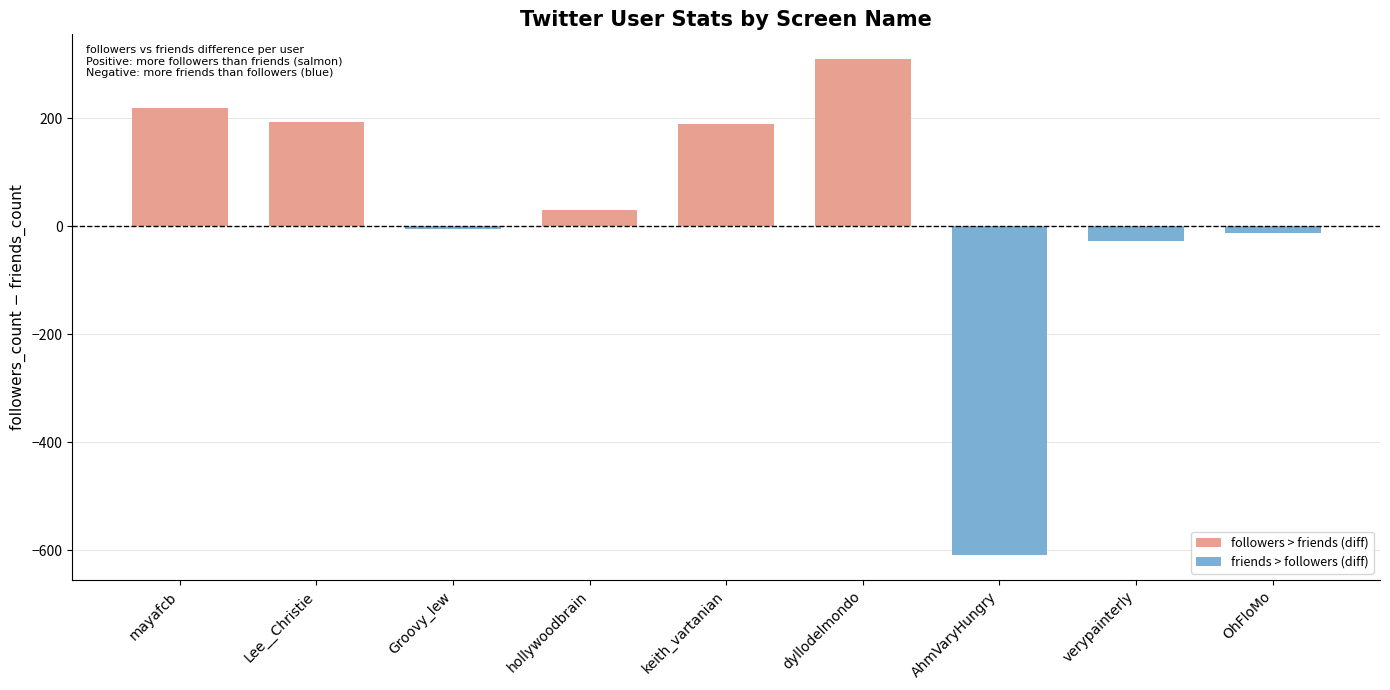

What is the label of the 6th bar from the left?

dyllodelmondo